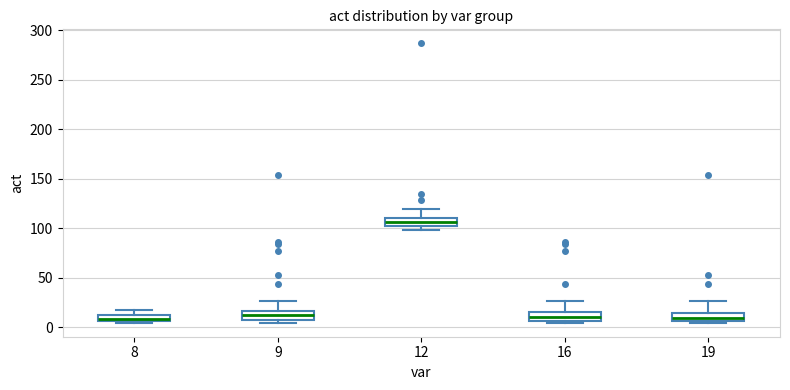

Which box has the highest median line?

12